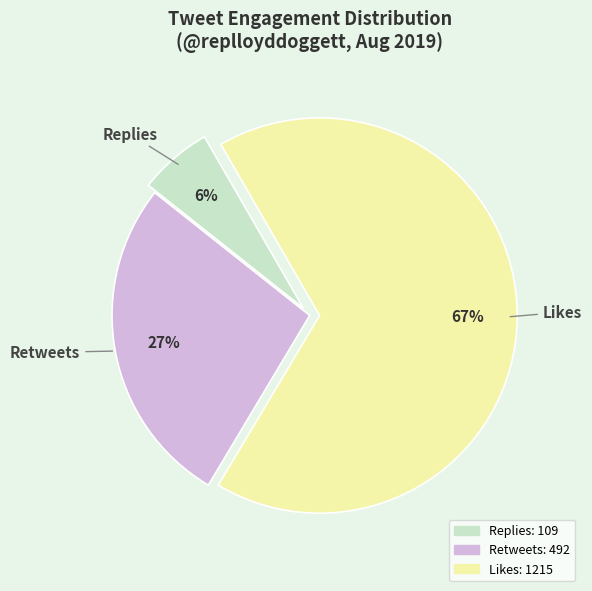

Which slice is the largest?

Likes